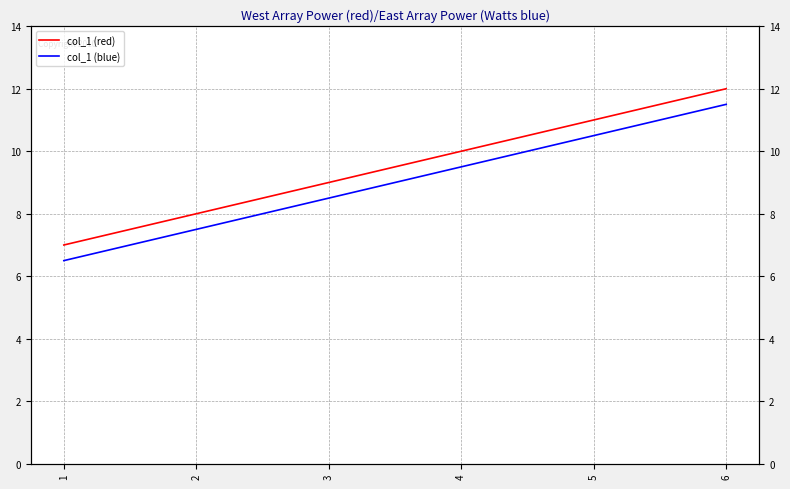

Reading left to right, list all the values displayed in this chart.

col_1 (red): 1=7.0	2=8.0	3=9.0	4=10.0	5=11.0	6=12.0
col_1 (blue): 1=6.5	2=7.5	3=8.5	4=9.5	5=10.5	6=11.5